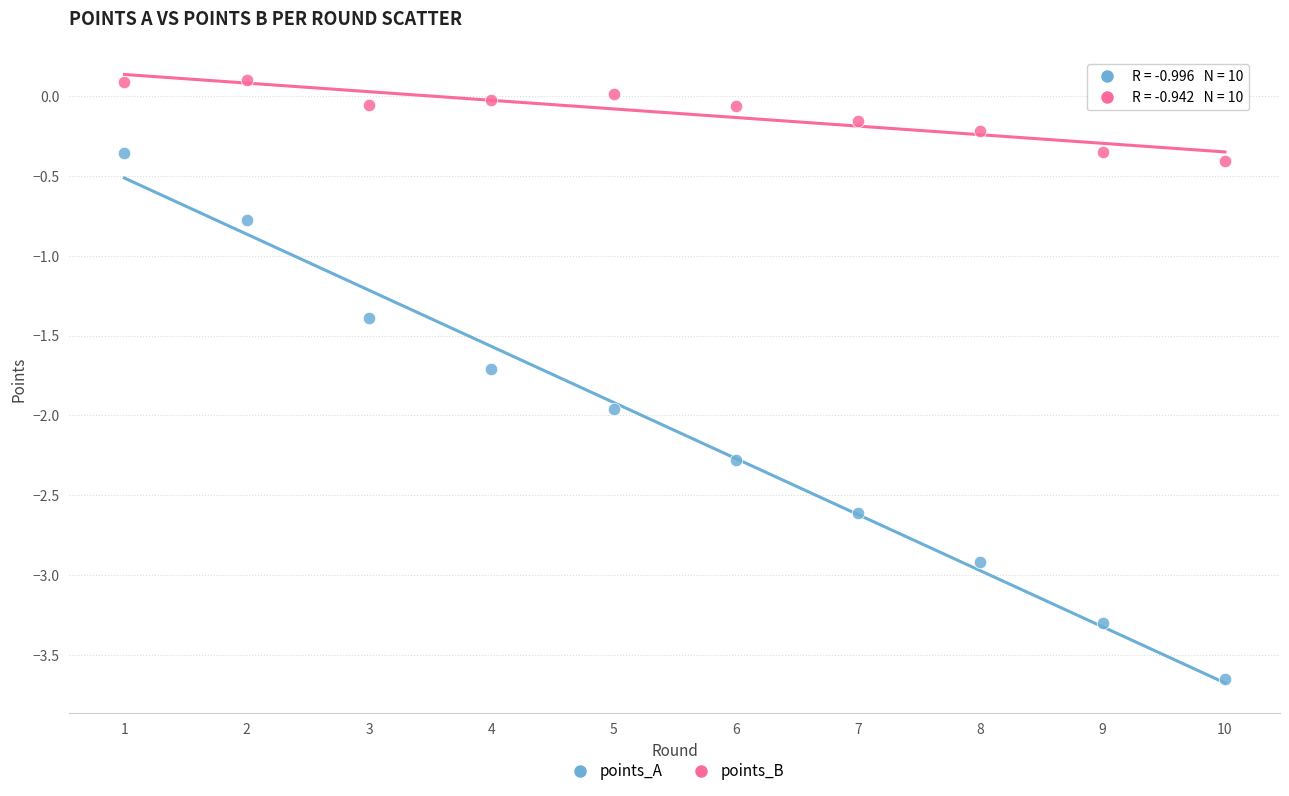

Across all data points, what is the range of X values (max minus min)?

9.0